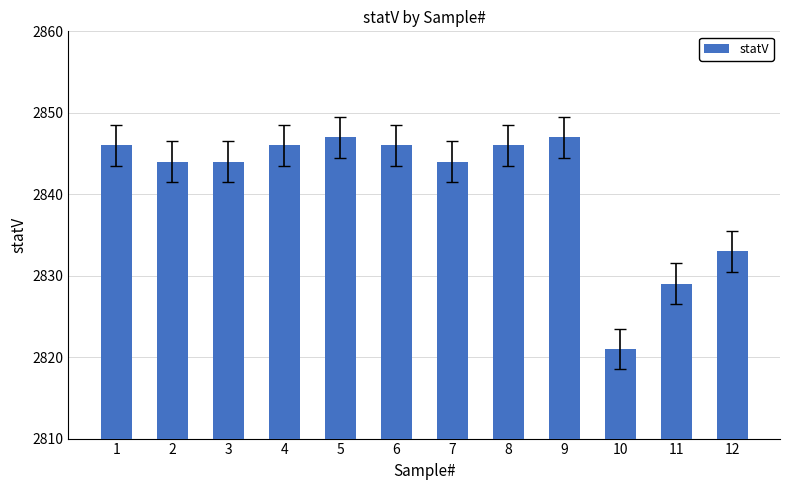

Reading left to right, what are all the values shown in this chart?

1=2846	2=2844	3=2844	4=2846	5=2847	6=2846	7=2844	8=2846	9=2847	10=2821	11=2829	12=2833